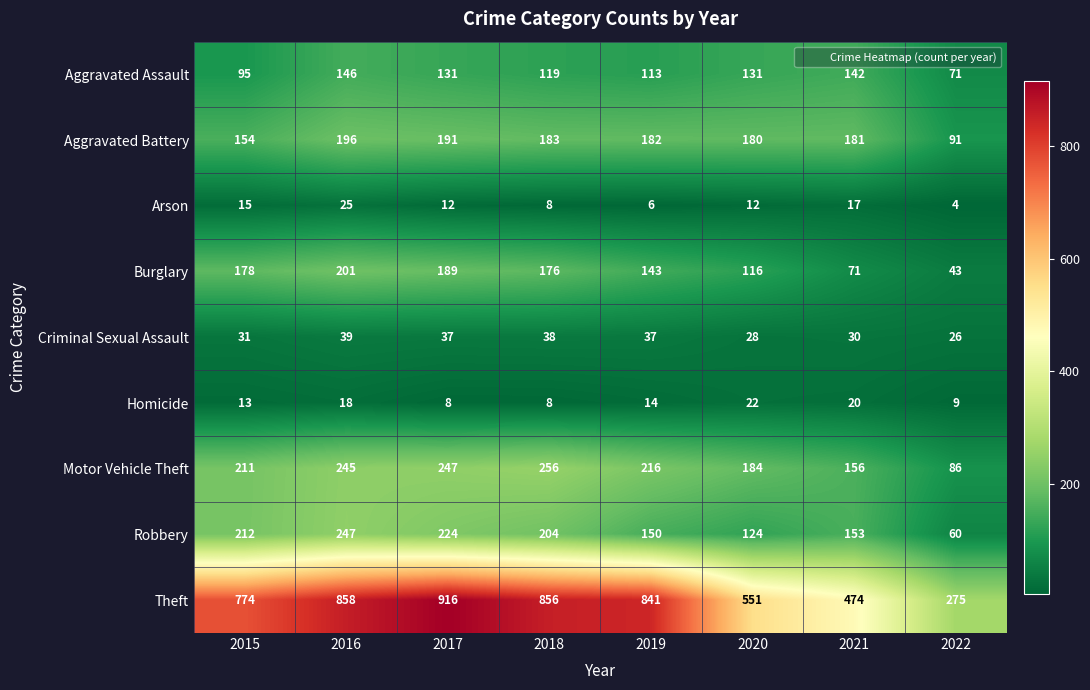

Which series has the largest total across all categories?

Theft